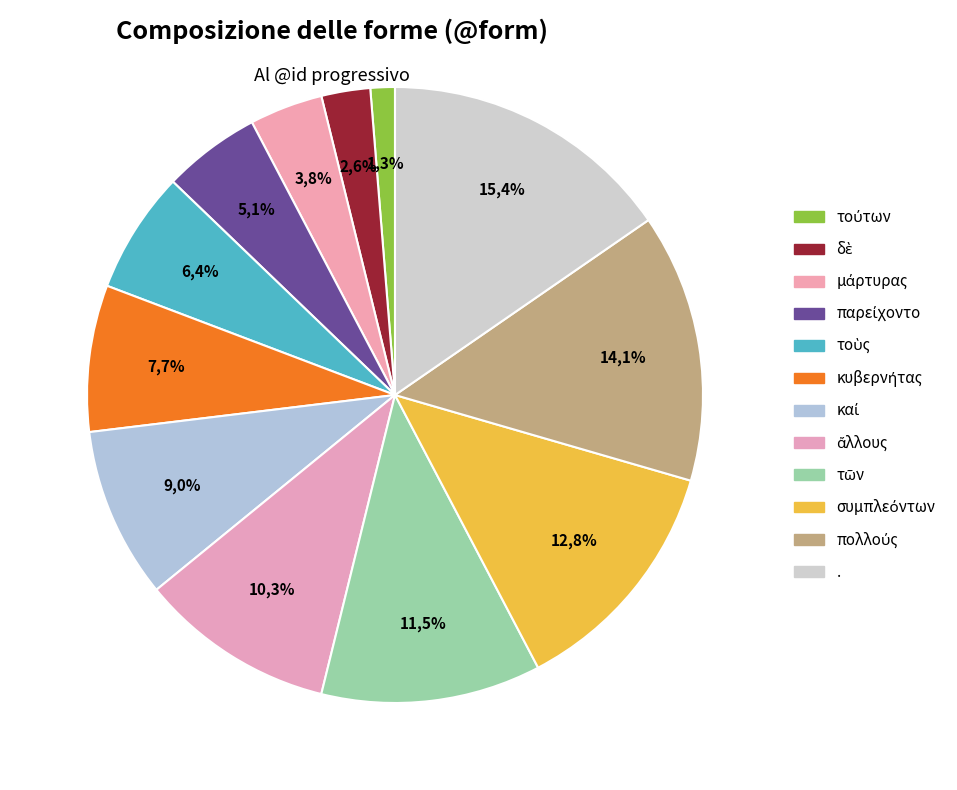

How many segments does this pie chart have?

12